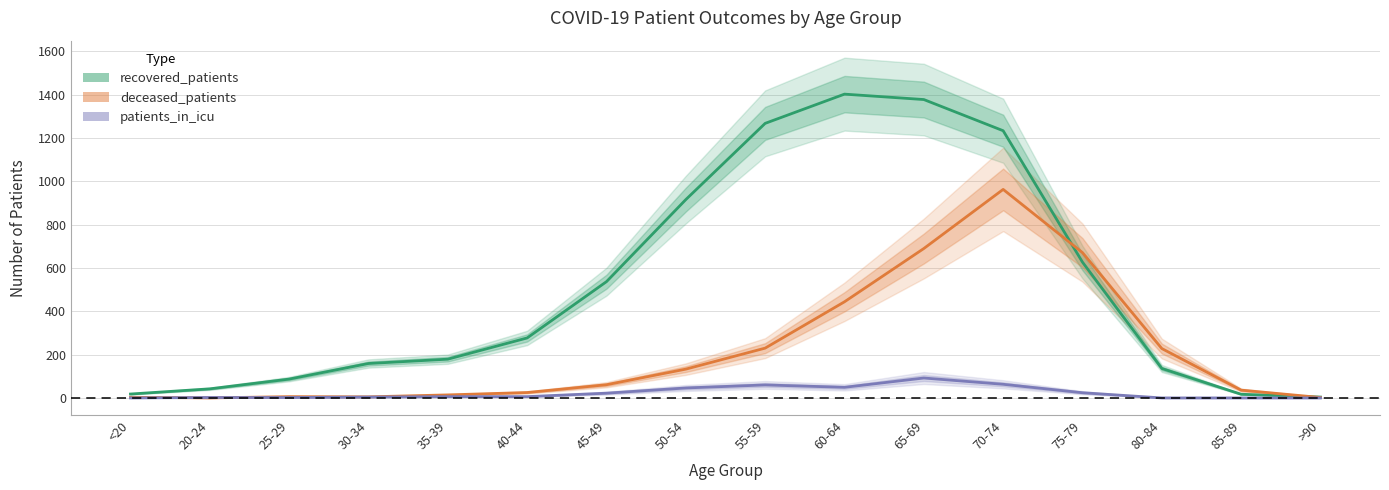

Which series has the largest range (max minus min)?

recovered_patients